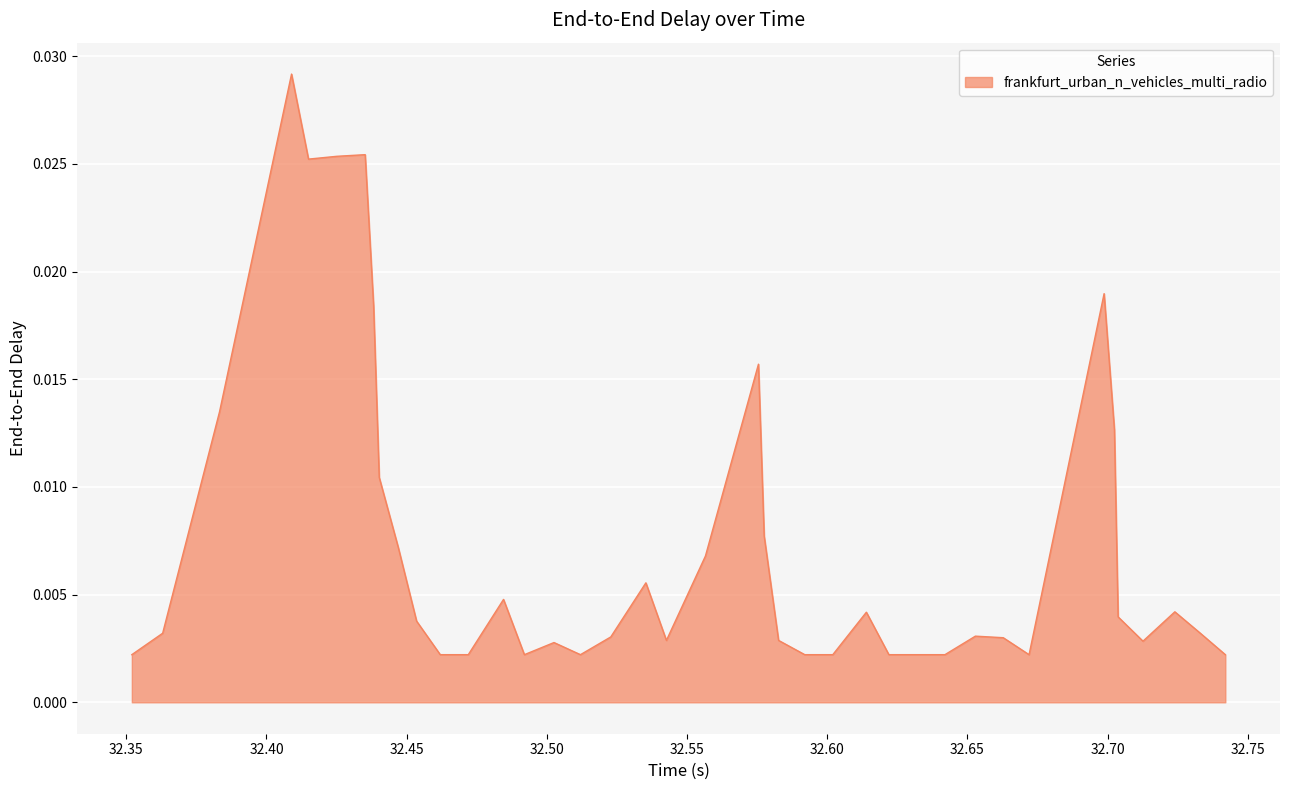

What is the sum of all values?

0.3